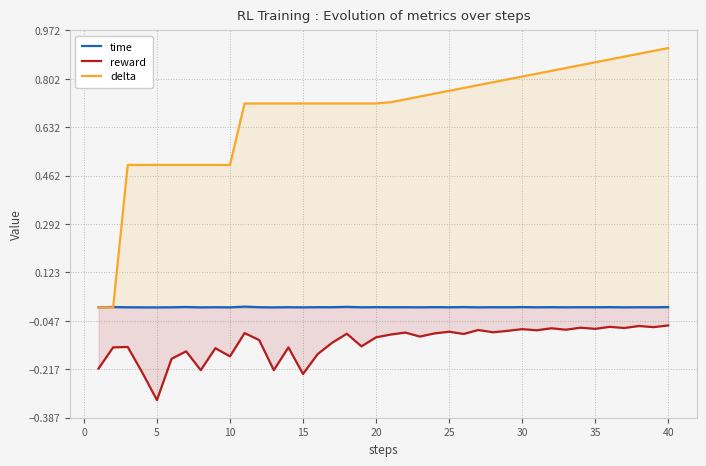

Which series has the largest total across all categories?

delta